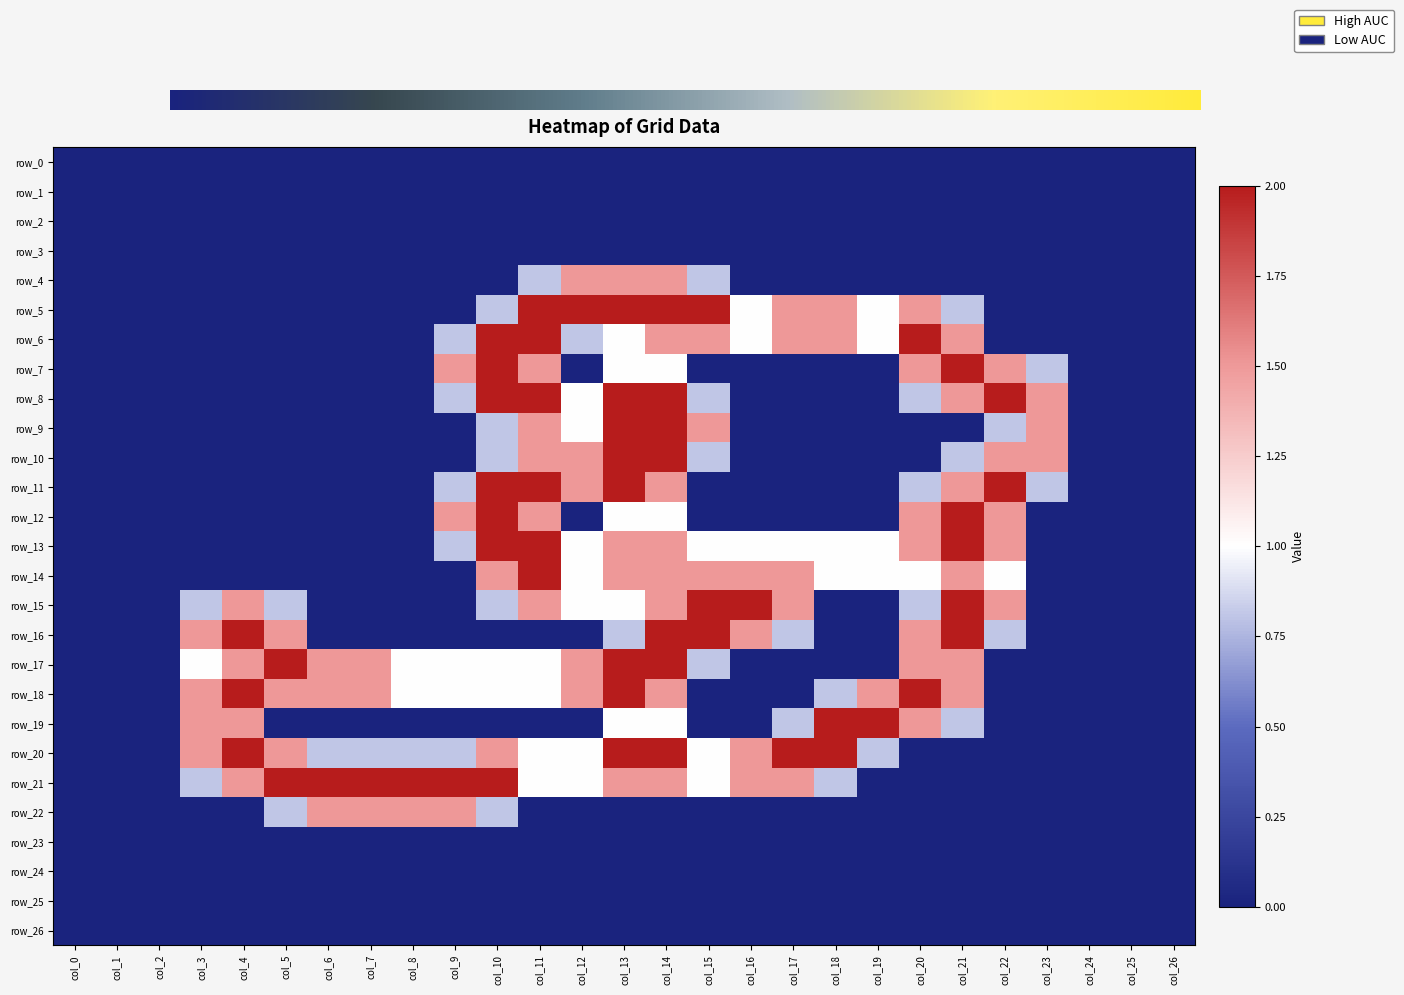

At how many categories does at least one series exceed 0?

21